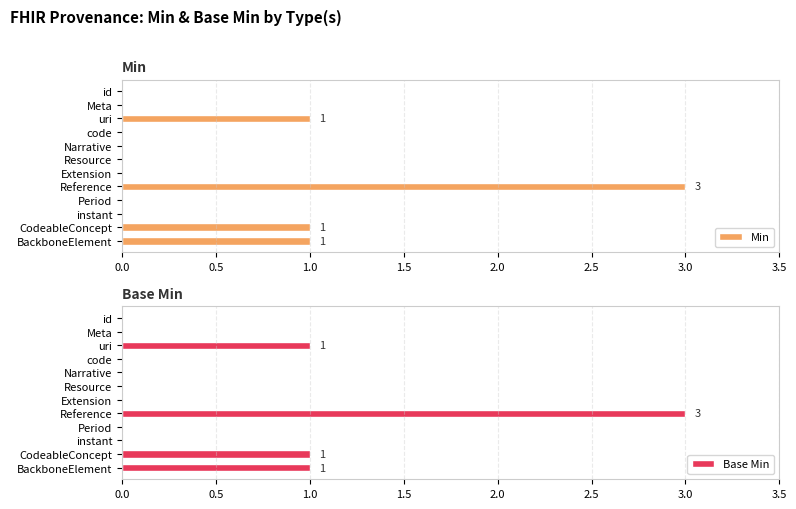

What is the sum of all Min values?

6